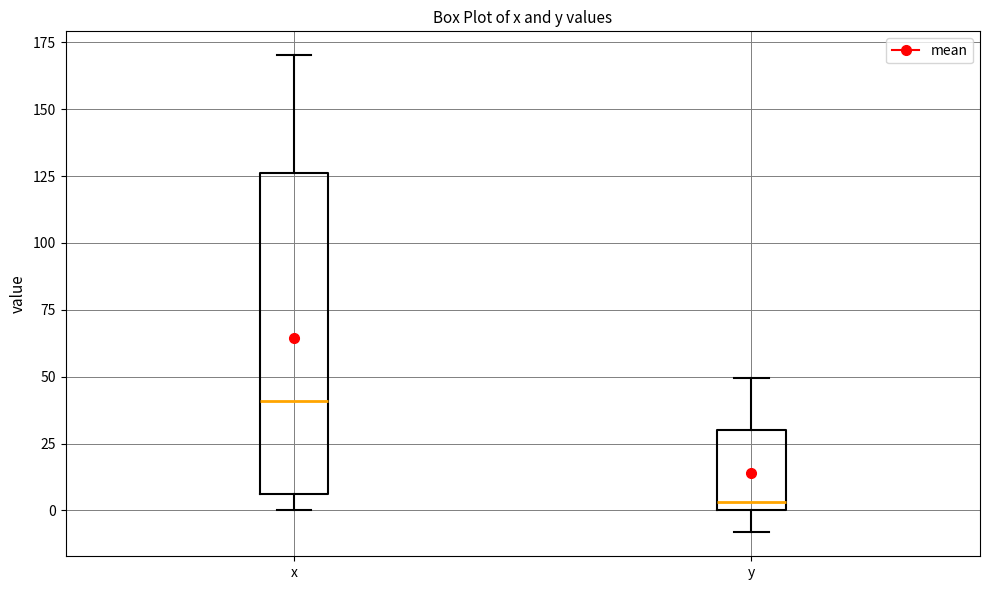

Comparing the boxes themselves (not the whiskers), which one is the tallest?

x